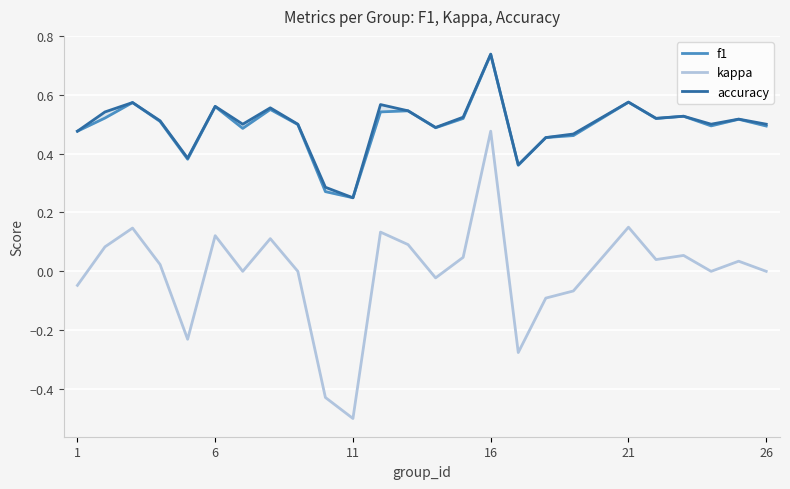

Reading right to left, list all the values displayed in this chart.

f1: 0.5	0.5	0.5	0.5	0.5	0.6	0.5	0.5	0.4	0.7	0.5	0.5	0.5	0.5	0.2	0.3	0.5	0.5	0.5	0.6	0.4	0.5	0.6	0.5	0.5
kappa: 0.0	0.0	0.0	0.1	0.0	0.2	-0.1	-0.1	-0.3	0.5	0.0	-0.0	0.1	0.1	-0.5	-0.4	0.0	0.1	0.0	0.1	-0.2	0.0	0.1	0.1	-0.0
accuracy: 0.5	0.5	0.5	0.5	0.5	0.6	0.5	0.5	0.4	0.7	0.5	0.5	0.5	0.6	0.2	0.3	0.5	0.6	0.5	0.6	0.4	0.5	0.6	0.5	0.5